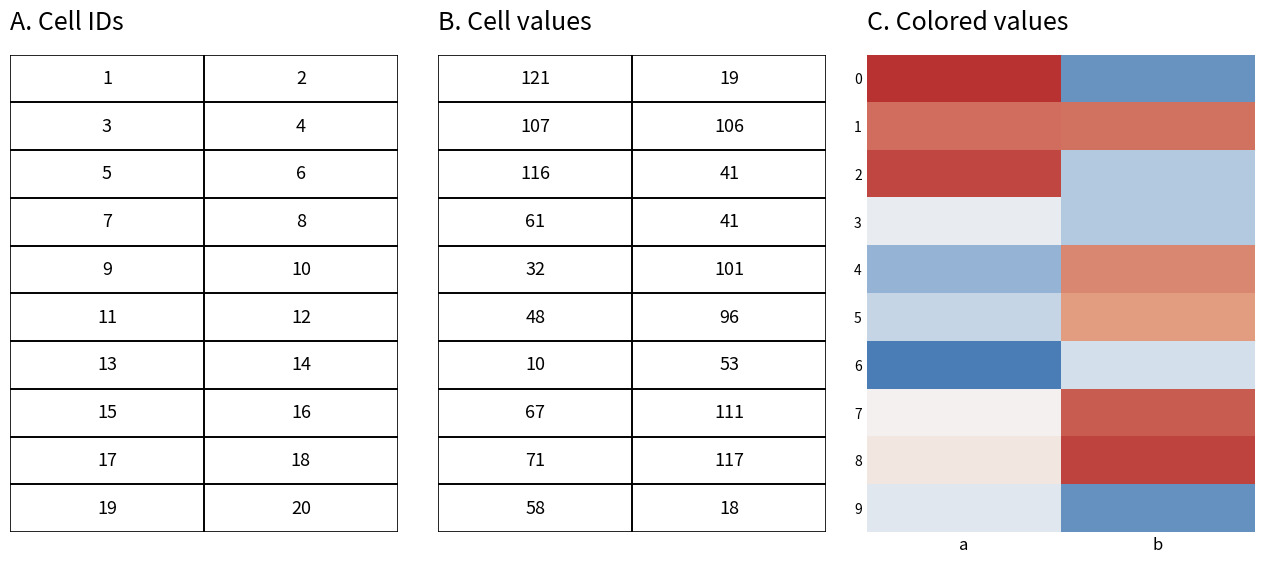

Reading right to left, transcribe all the data shown in this chart.

0: b=19	a=121
1: b=106	a=107
2: b=41	a=116
3: b=41	a=61
4: b=101	a=32
5: b=96	a=48
6: b=53	a=10
7: b=111	a=67
8: b=117	a=71
9: b=18	a=58